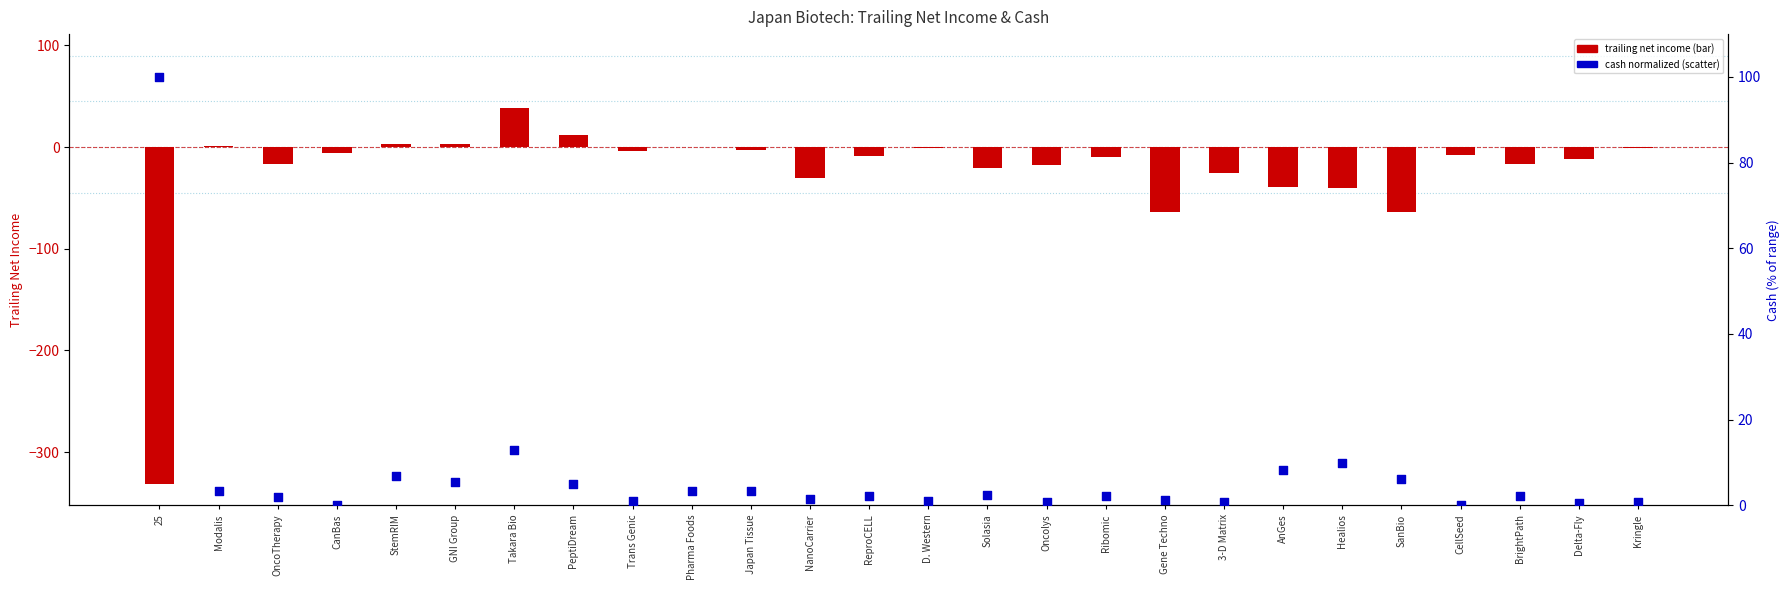

What is the total value across all series at Ribomic?

-7.6